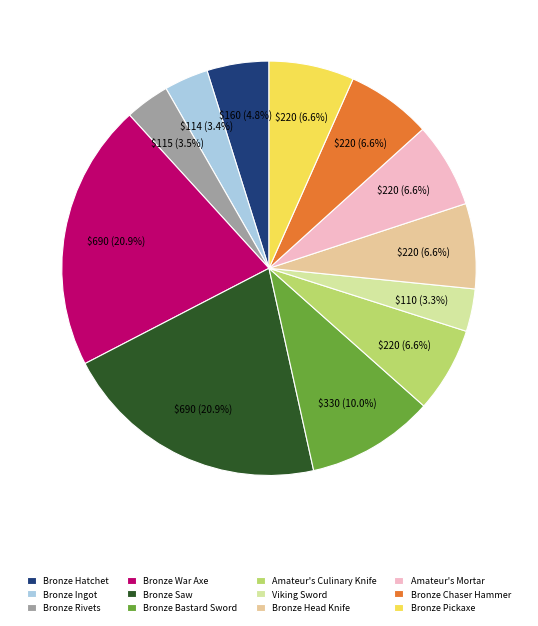

Is Viking Sword the majority of the pie?

No